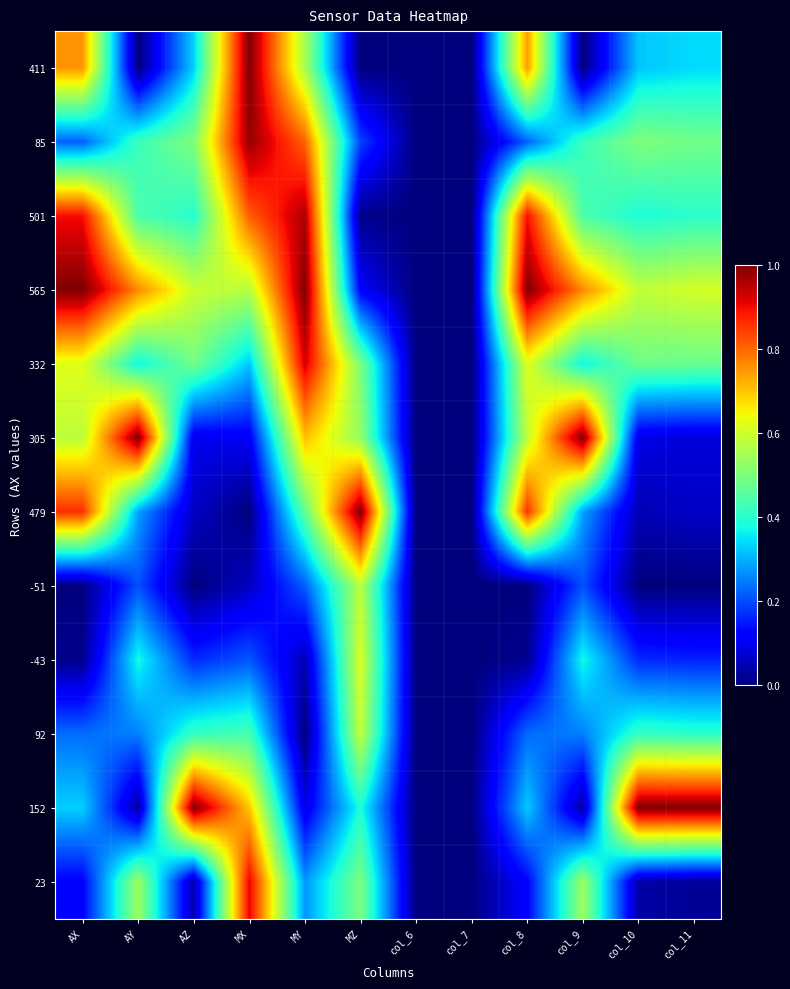

Between col_10 and col_6, which is larger?

col_10